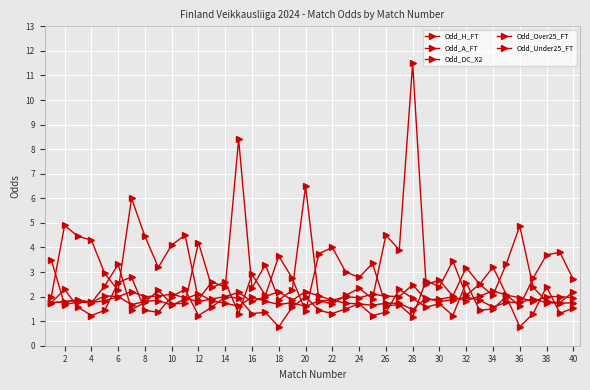

How many data points does each series have?

40